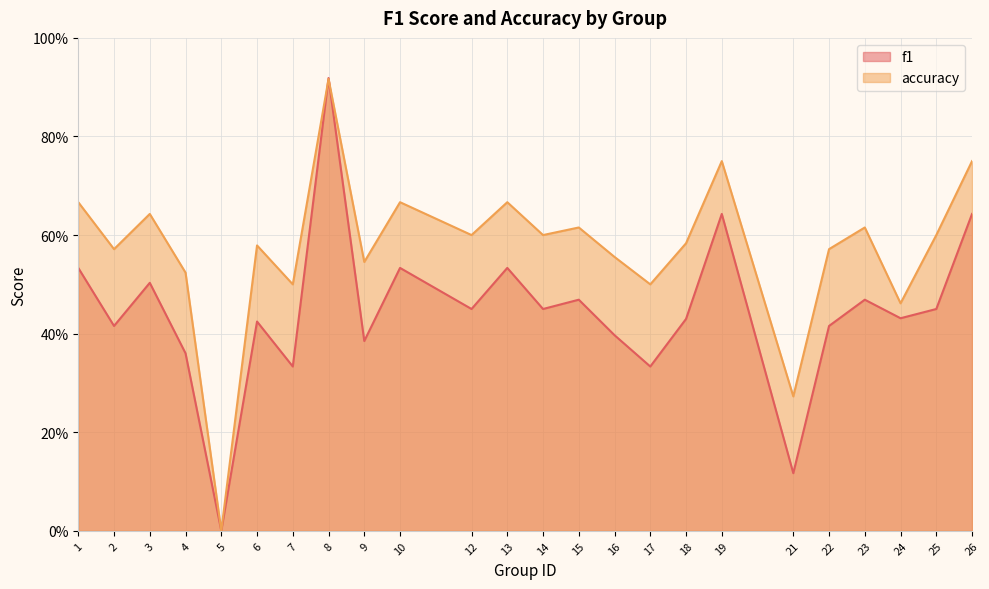

How many intersections are there between f1 and accuracy?

2